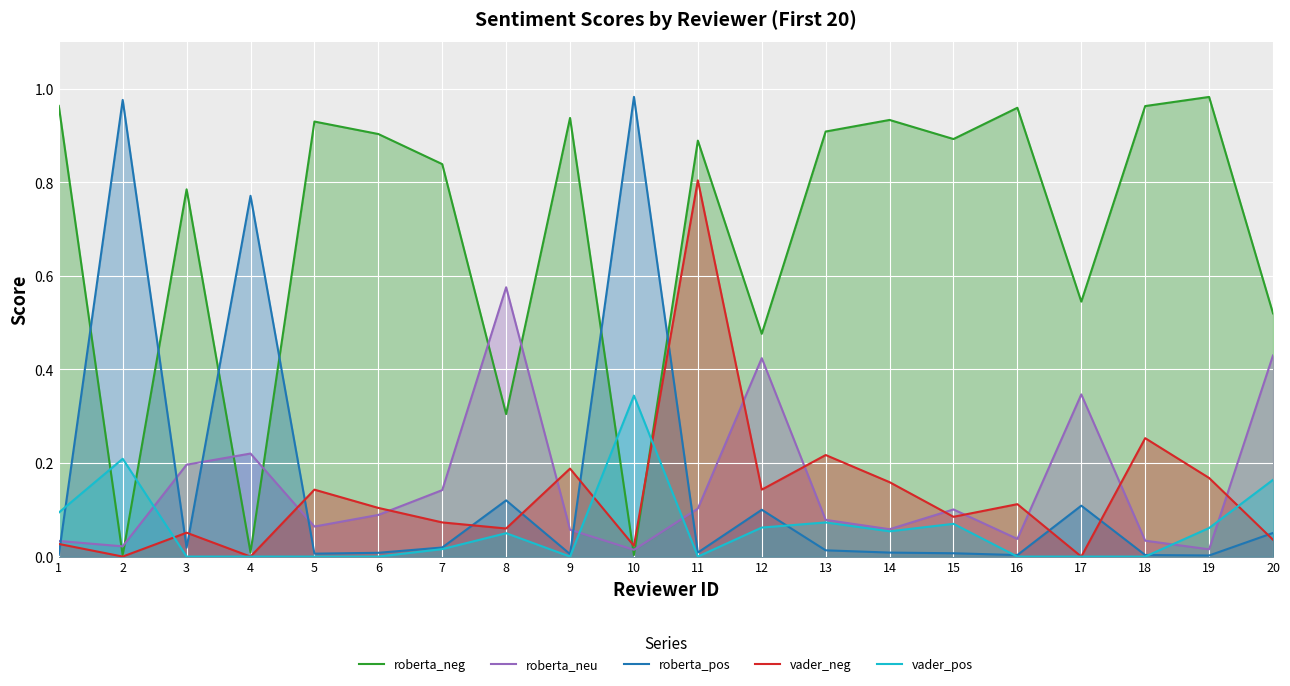

Between which two adjacent categories do vader_pos and roberta_pos first intersect?

1 and 2